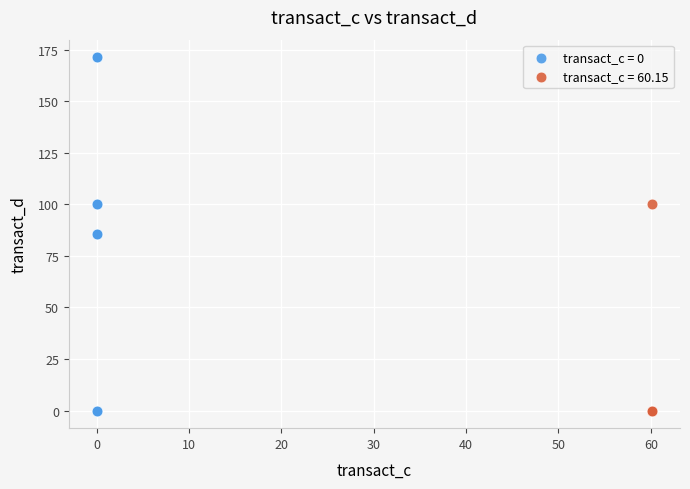

Which series has the largest Y range (max minus min)?

transact_c = 0